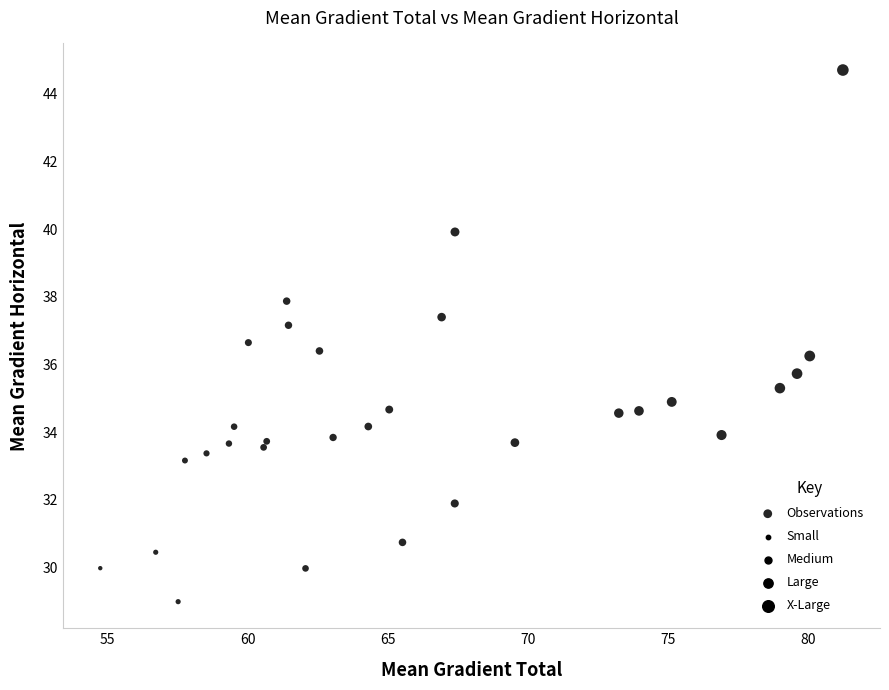

What is the range of Y values (max minus min)?

15.7